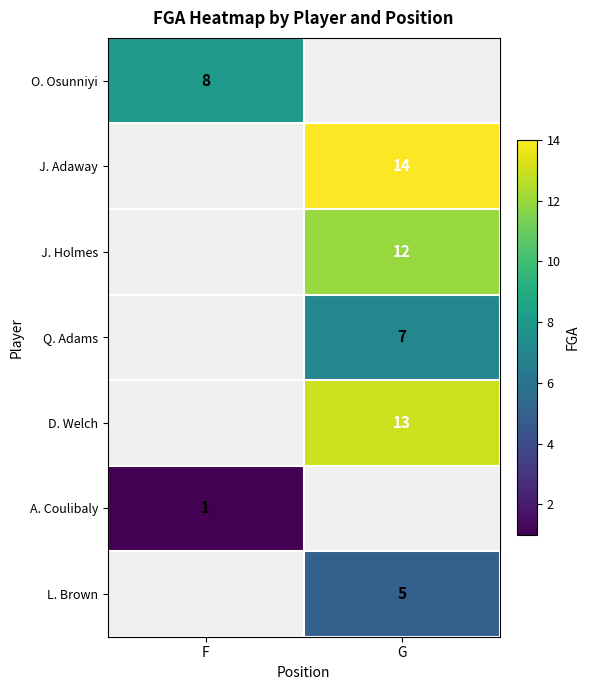

The J. Holmes series shows 5 at G. True or false?

False